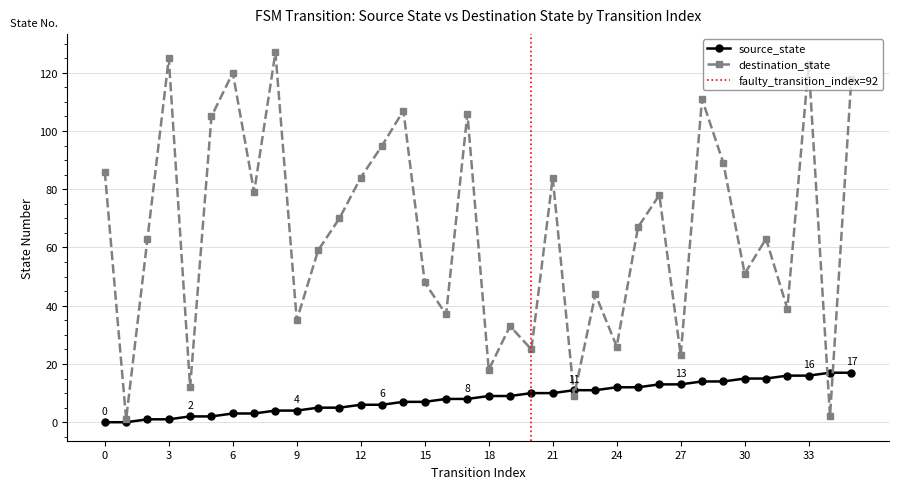

What is the greatest value displayed?

127